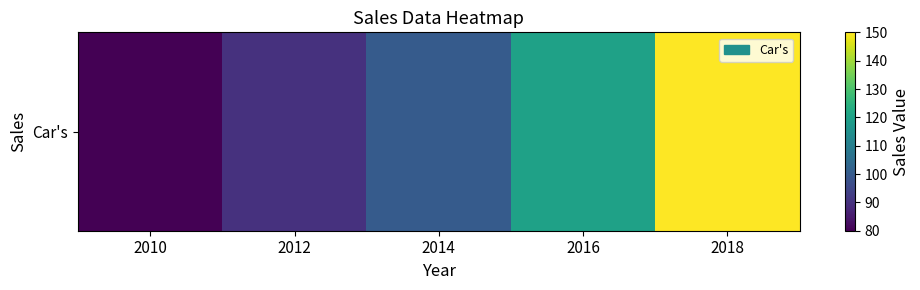

Count the values in the range 90 to 120.

3